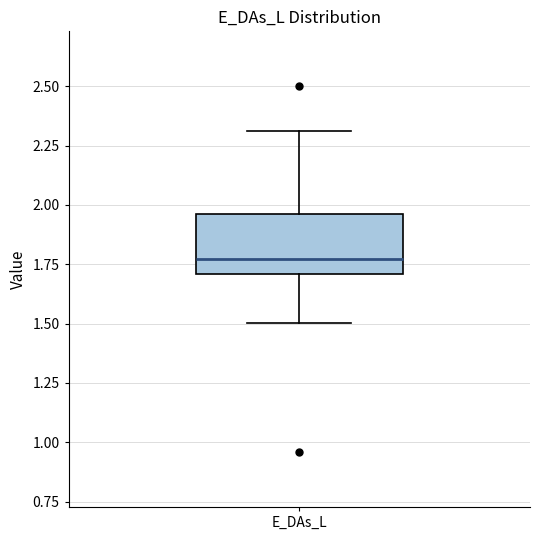

Where is the lower edge of the box for E_DAs_L on the y-axis? The values are not printed on the chart, so give them approximately, as read against the axis.

1.70